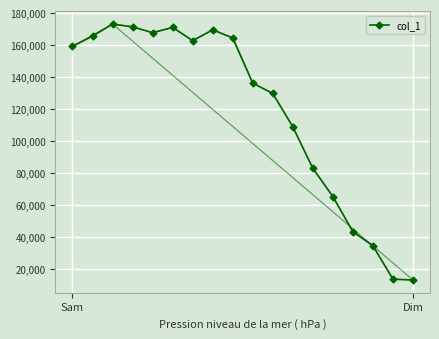

How many points are lower than both their immediate neighbors (excluding endpoints)?

2